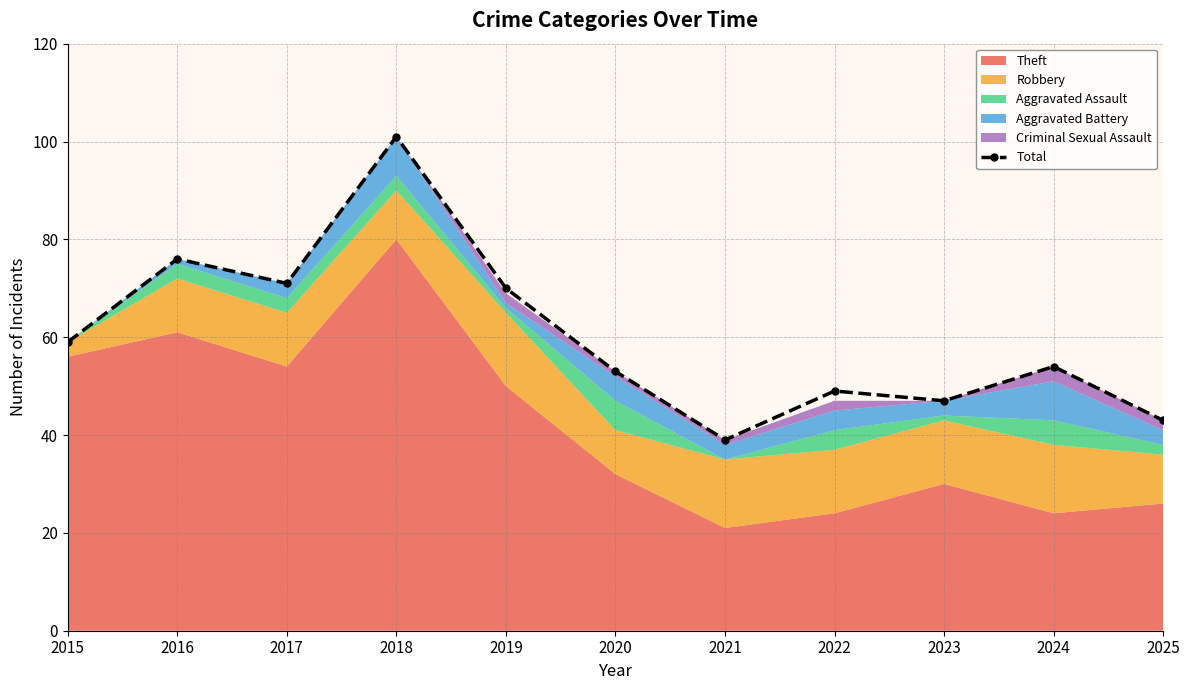

What is the value of the 11th point from the left?

43